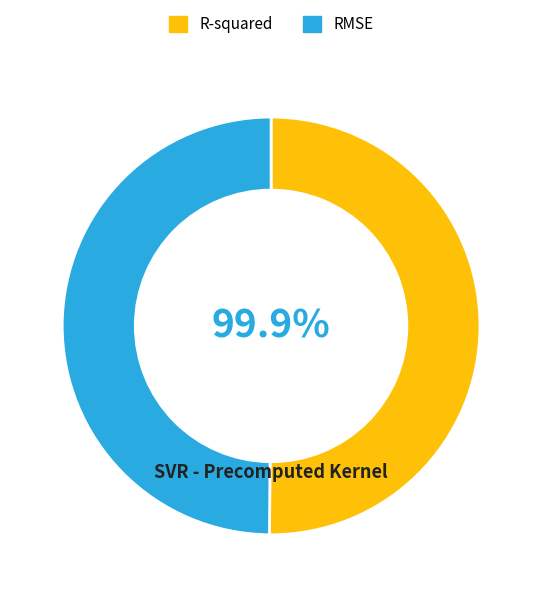

How many slices are in this pie chart?

2